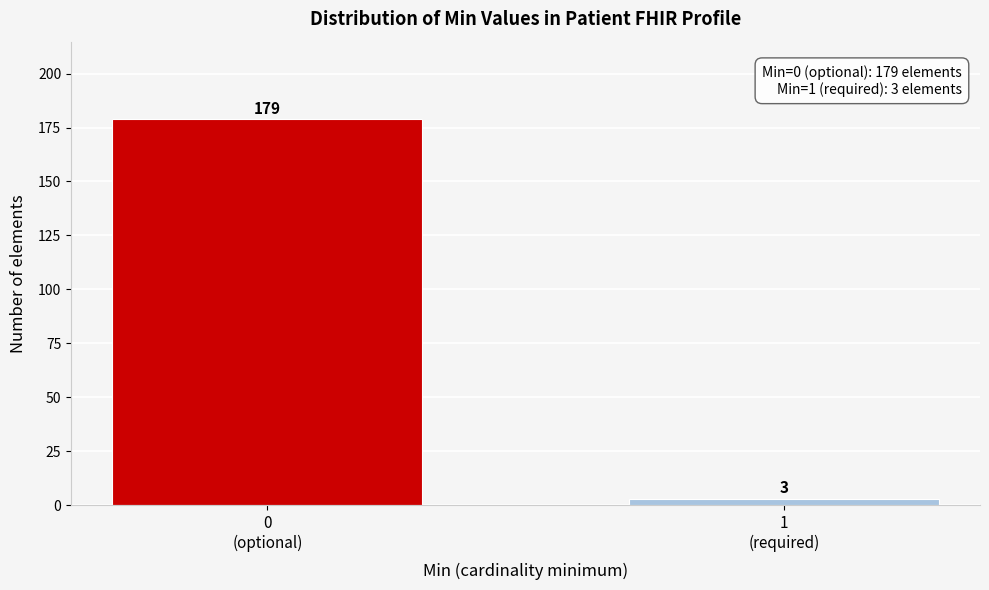

Reading left to right, transcribe all the data shown in this chart.

179	3